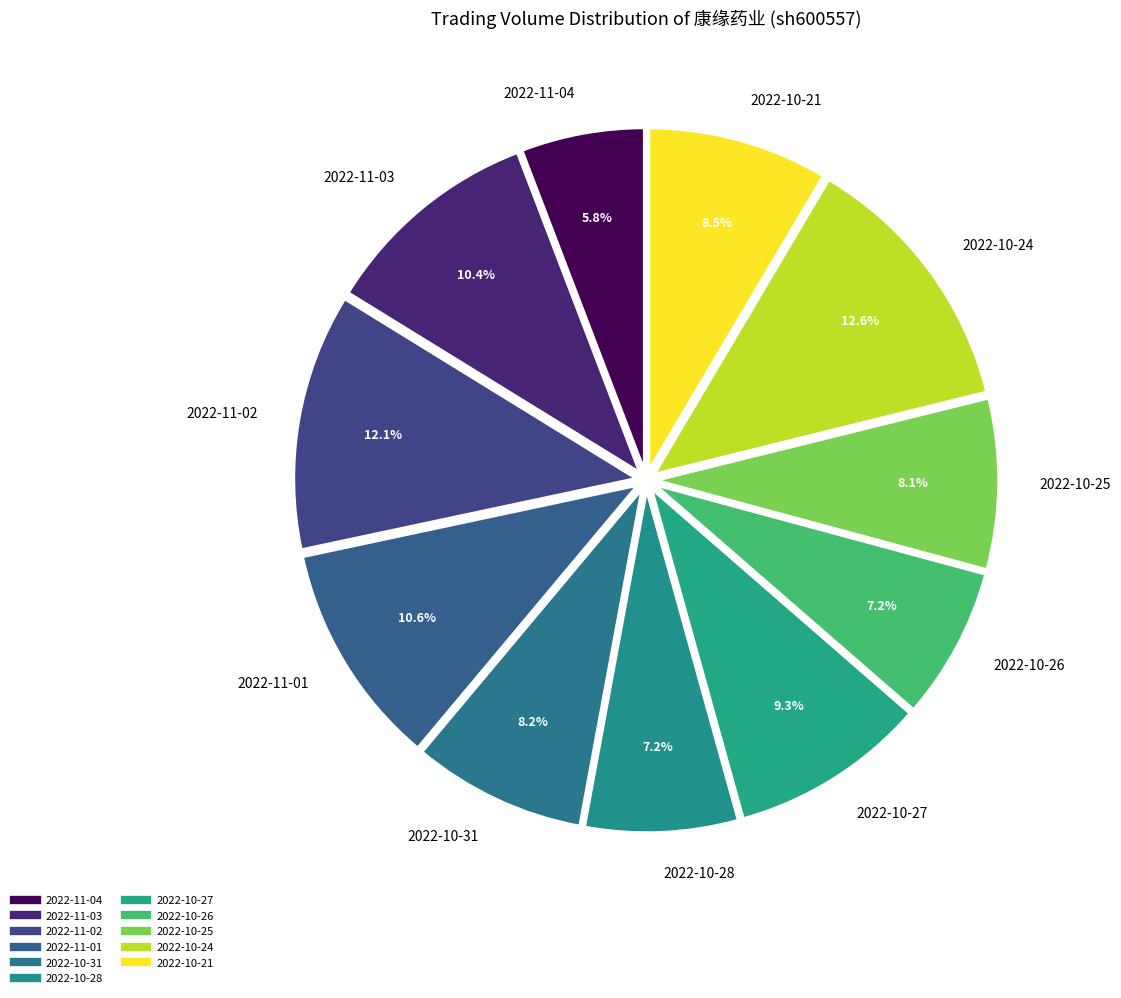

Which has a higher value, 2022-11-04 or 2022-10-26?

2022-10-26